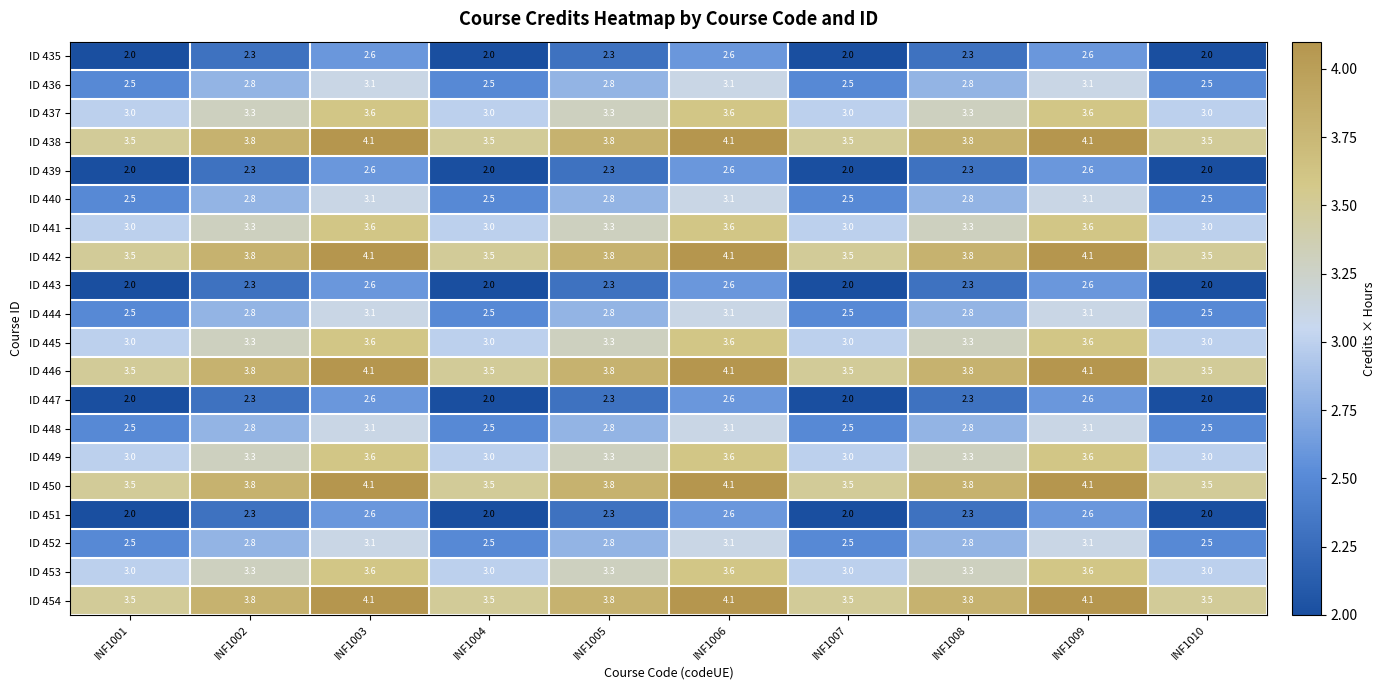

What value does the ID 452 series have at INF1006?

3.1